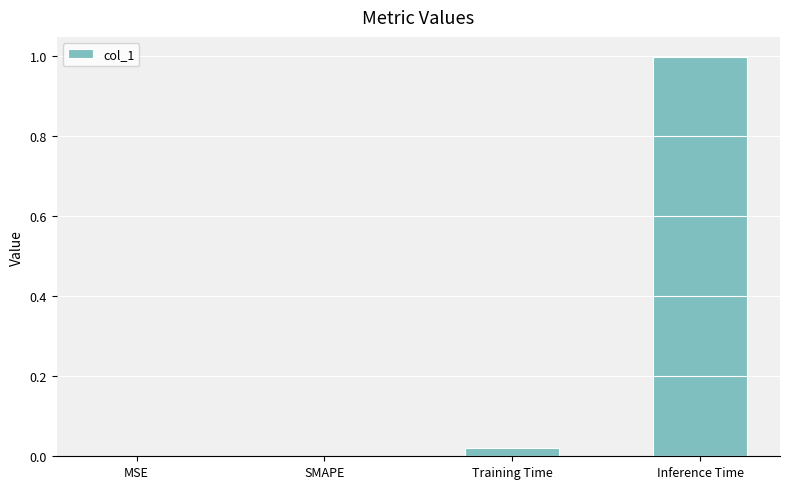

Which has a higher value, MSE or Training Time?

Training Time